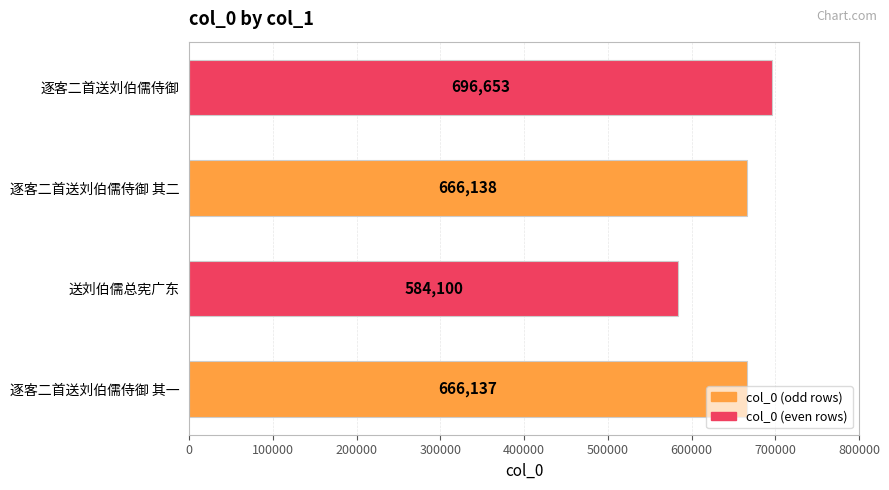

Between 逐客二首送刘伯儒侍御 其二 and 送刘伯儒总宪广东, which is larger?

逐客二首送刘伯儒侍御 其二